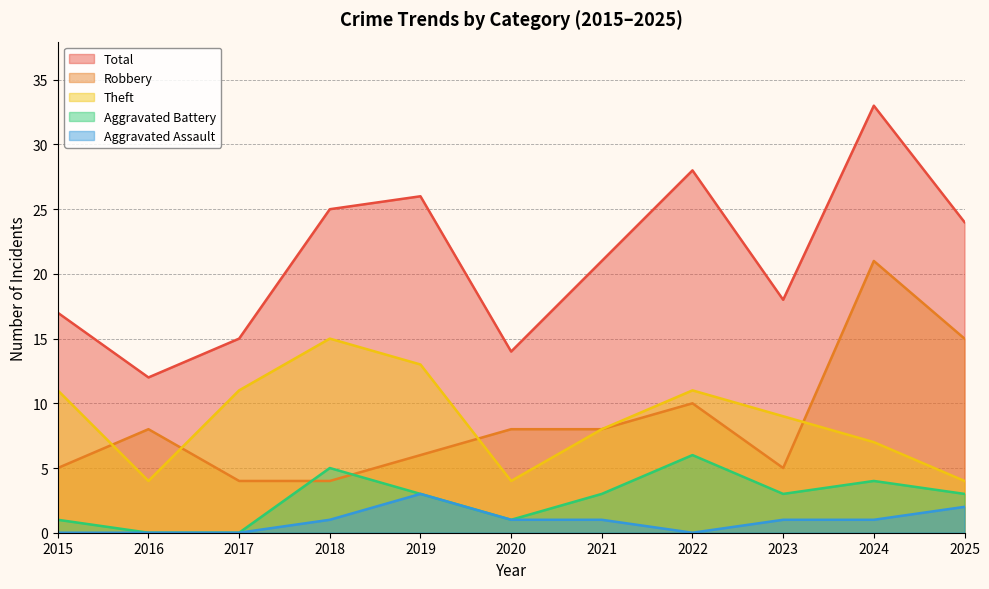

Which series has the largest total across all categories?

Total